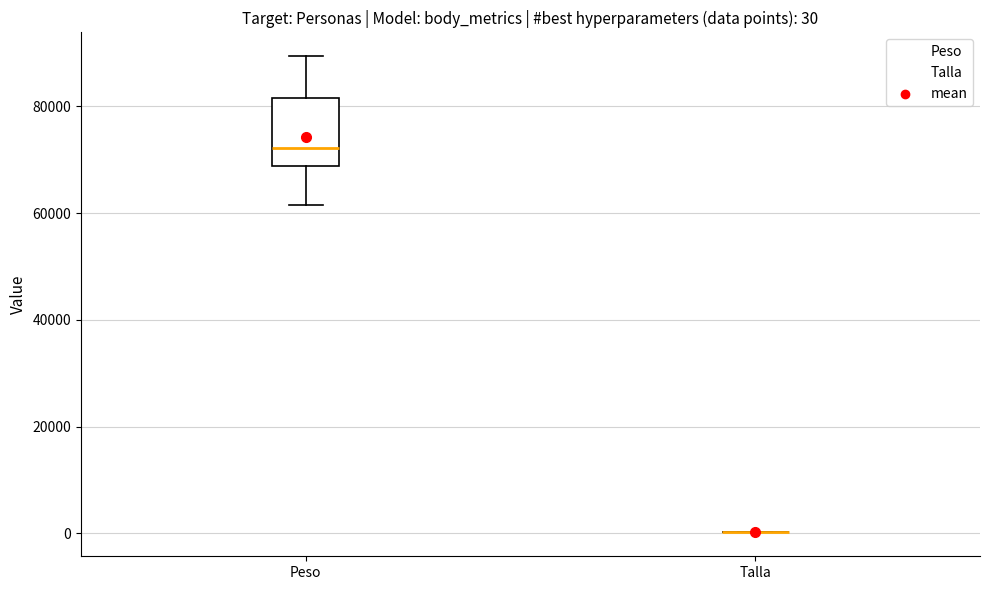

Which box is the tallest, from its lower edge to its upper edge?

Peso